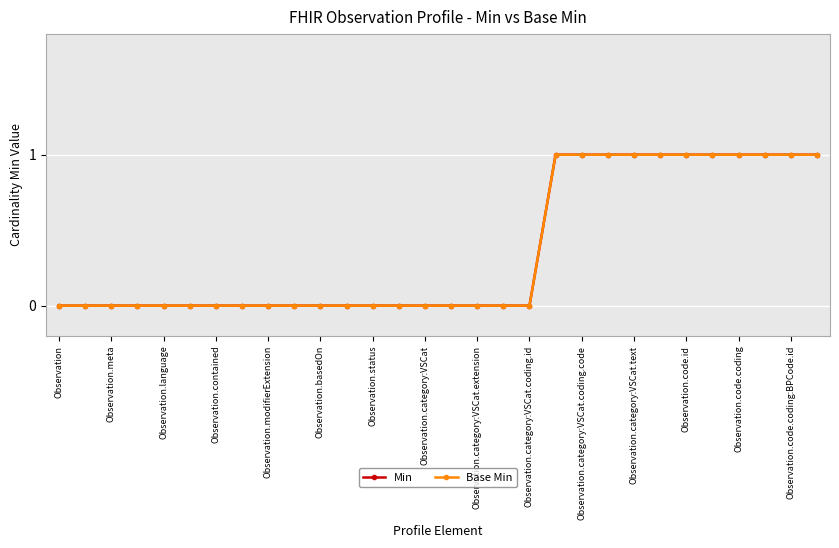

Does the chart have visible grid lines?

Yes